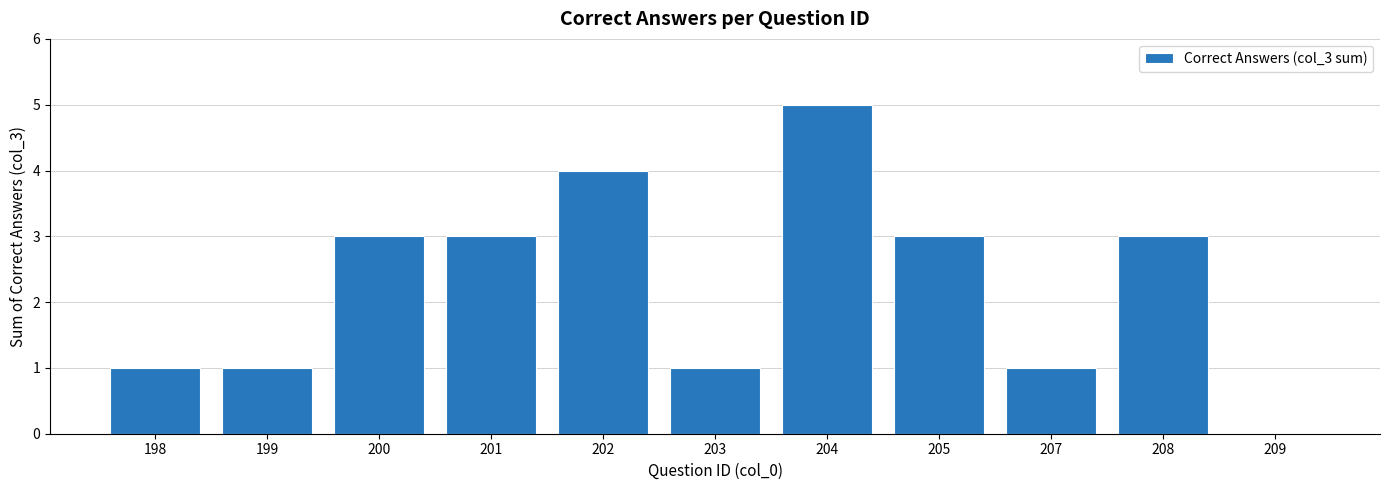

True or false: the data shows 1 at 199.

True